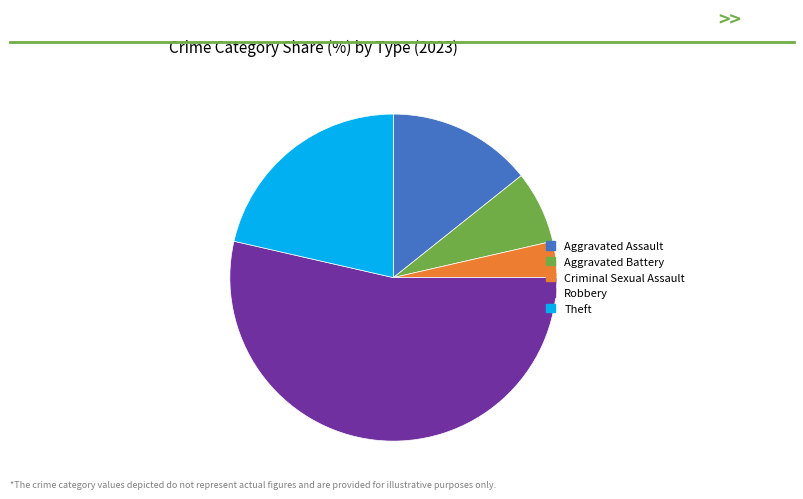

True or false: Criminal Sexual Assault accounts for 4% of the total.

True